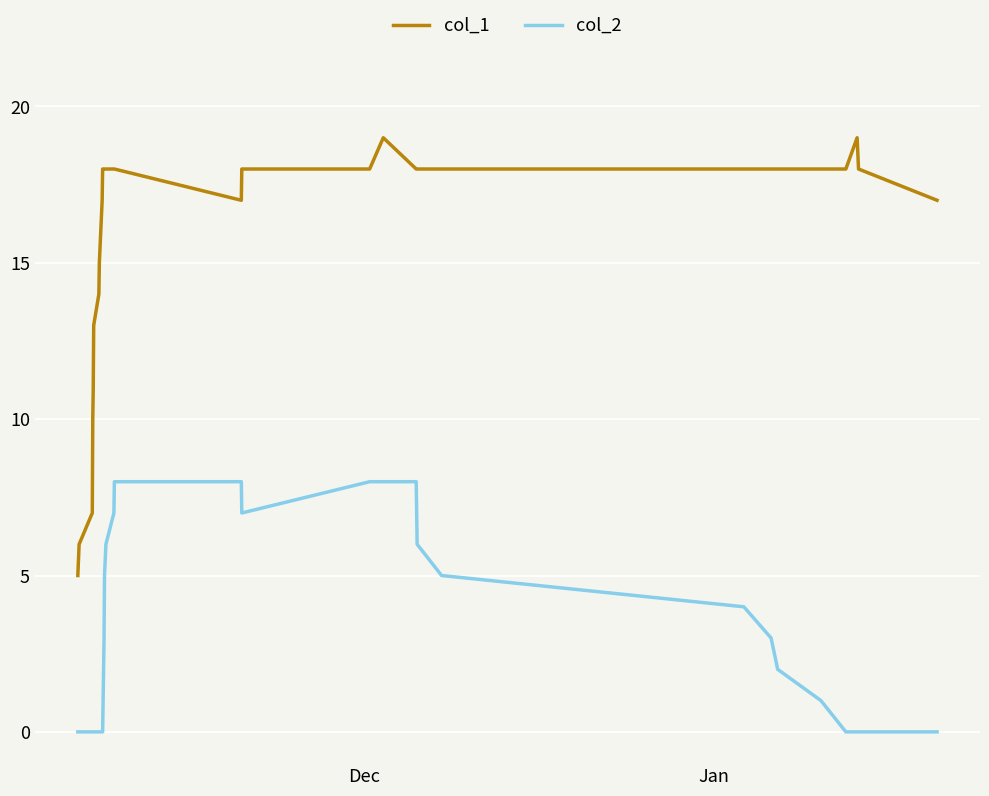

Rank the series by their maximum value, from highest to lowest.

col_1, col_2